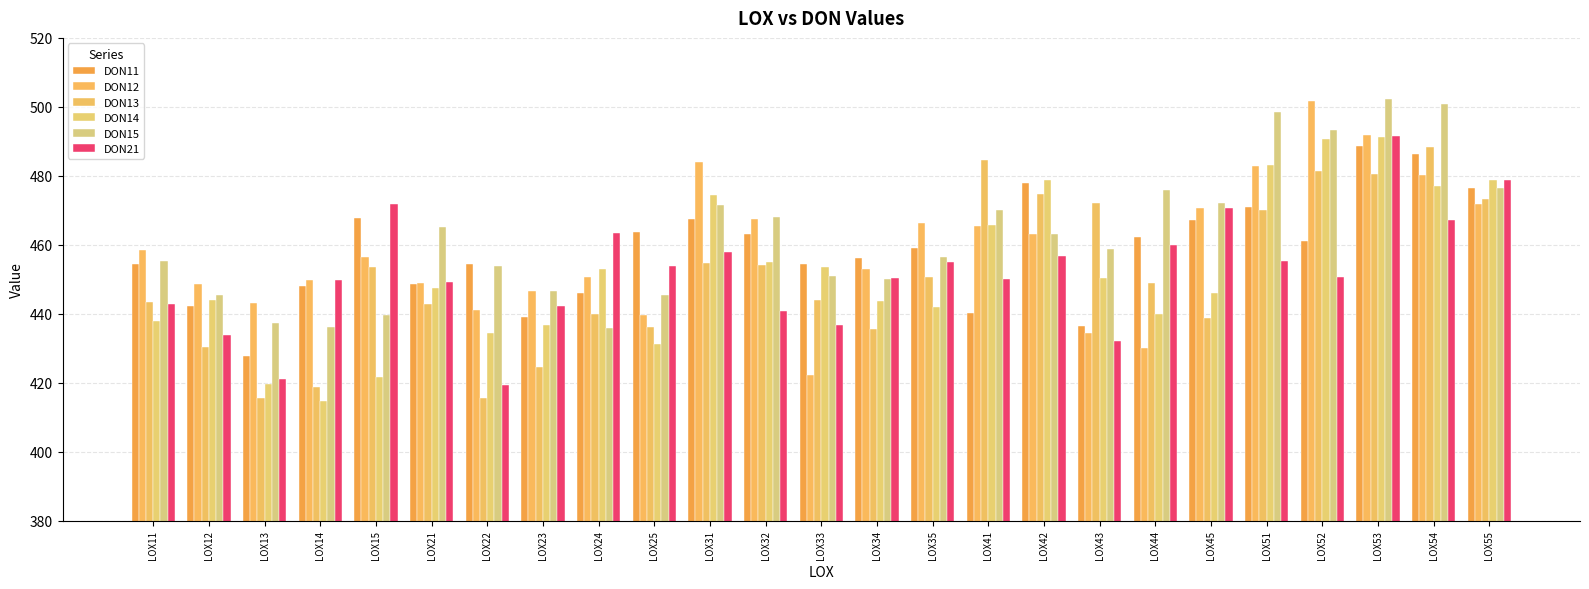

What is the sum of all DON12 values?

11468.6